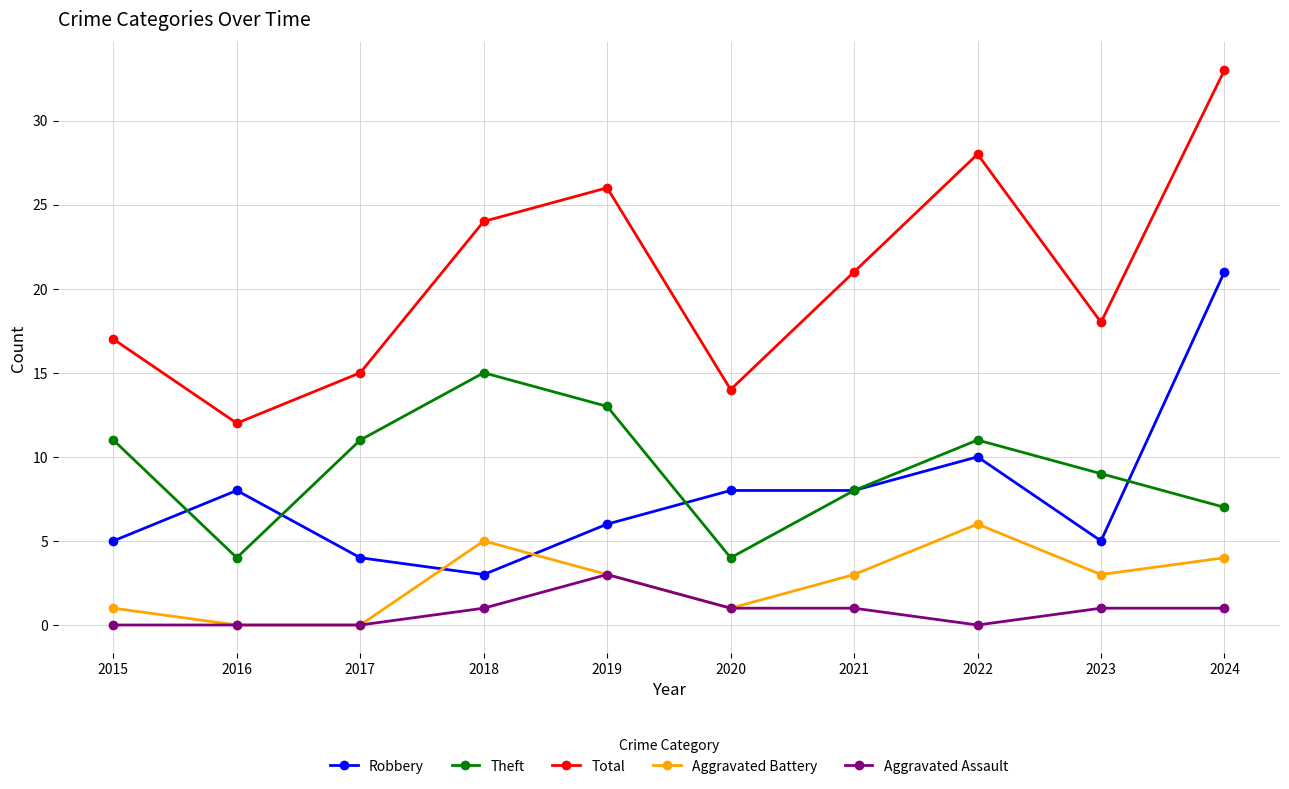

True or false: Aggravated Battery and Total cross at least once.

False